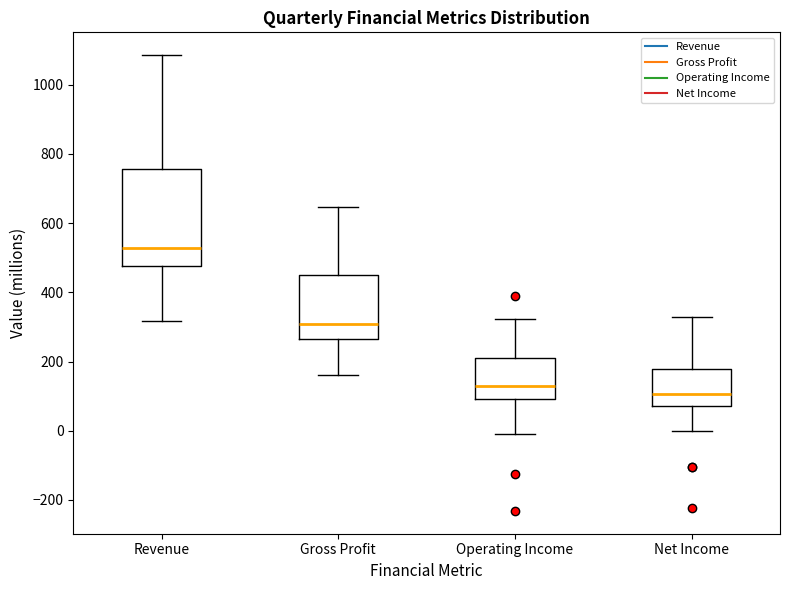

Which box has the lowest median line?

Net Income